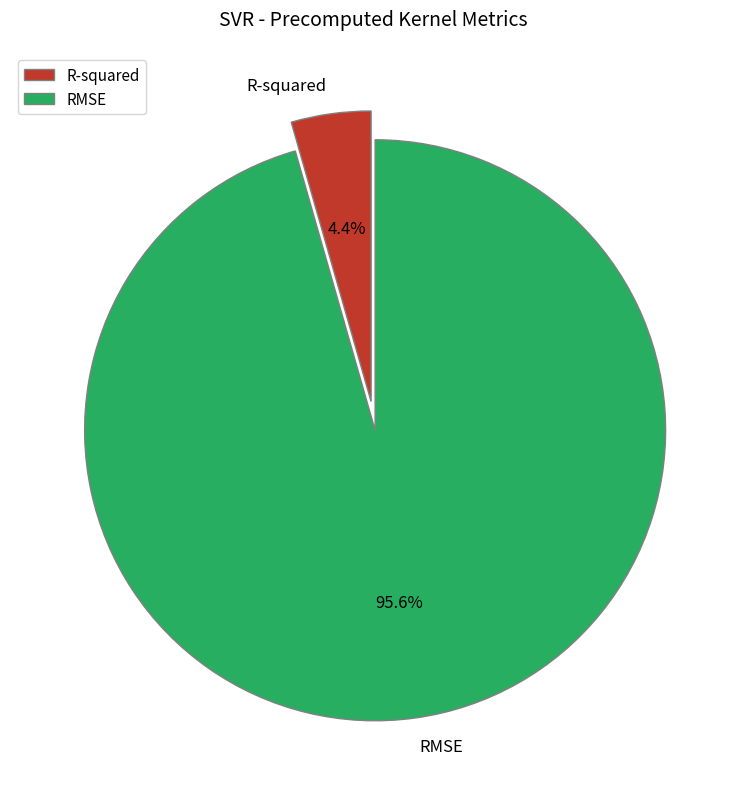

Which has a higher value, R-squared or RMSE?

RMSE